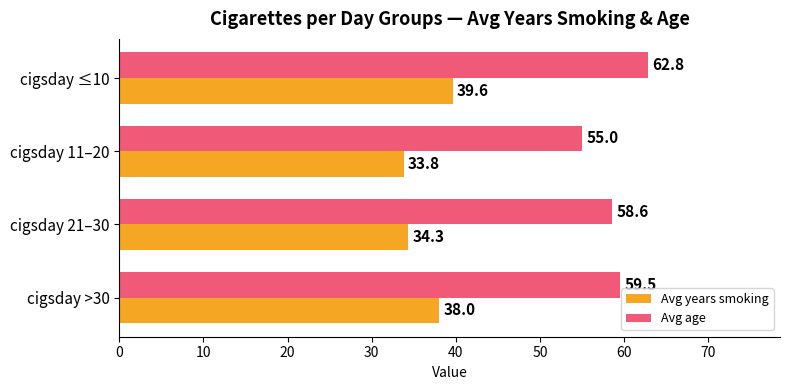

Which series has the largest range (max minus min)?

Avg age